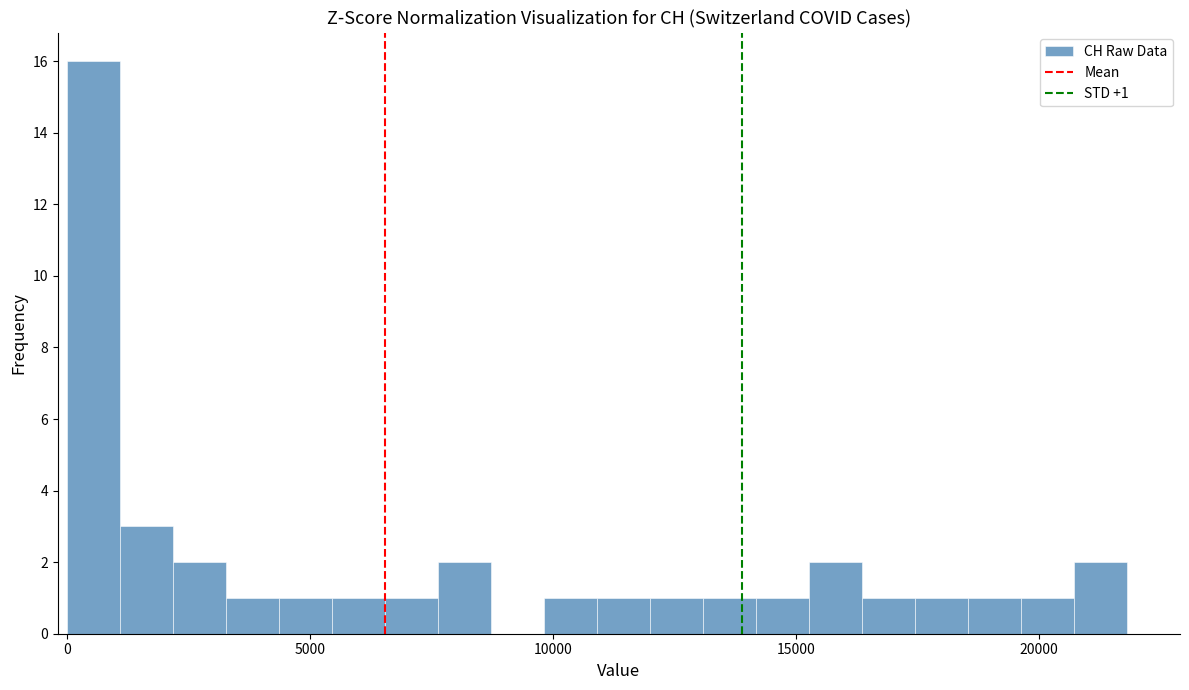

Read against the x-axis, roughly where is the centre of the tallest bar?

500